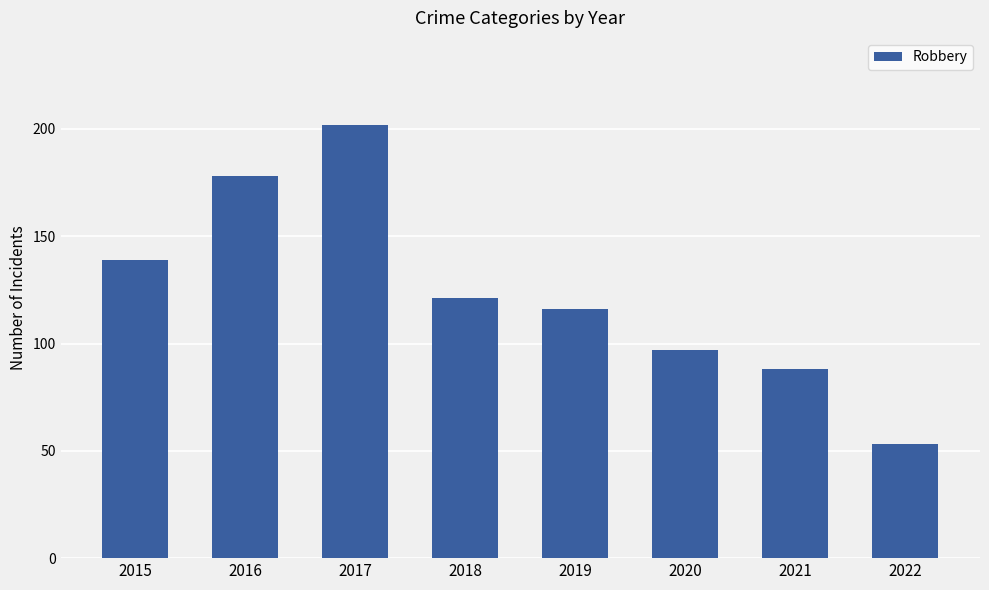

What is the difference between the maximum and minimum values?

149